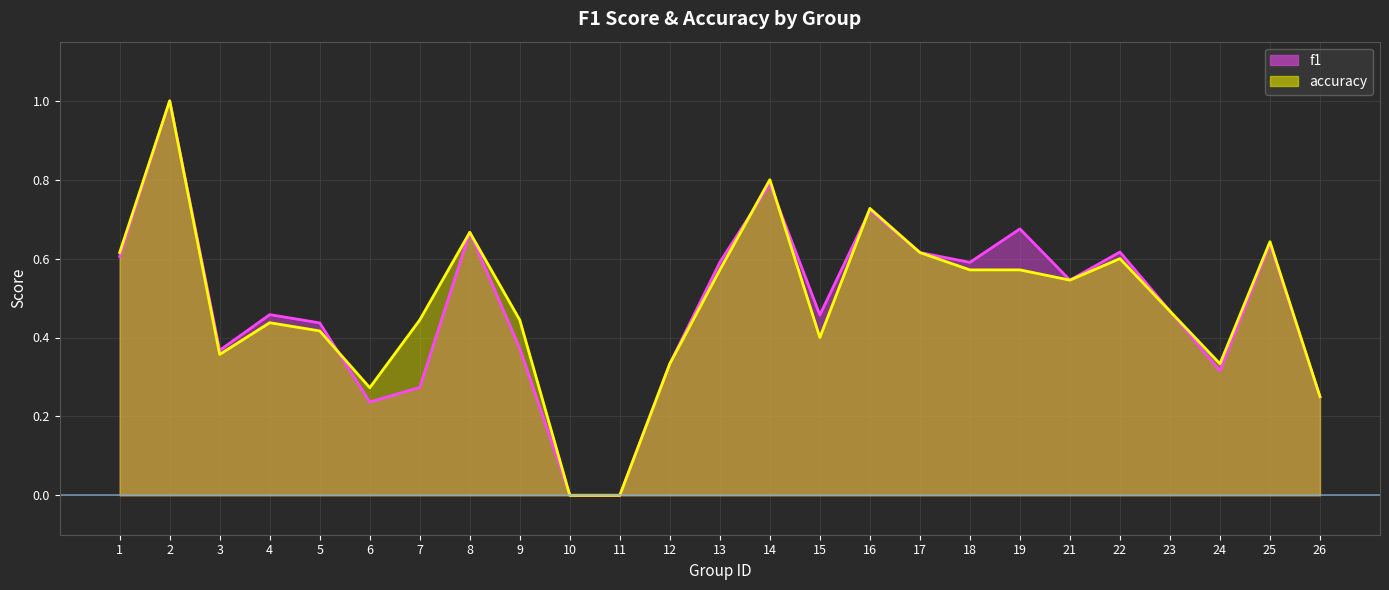

What is the difference between the maximum and minimum values in the f1 line series?

1.0